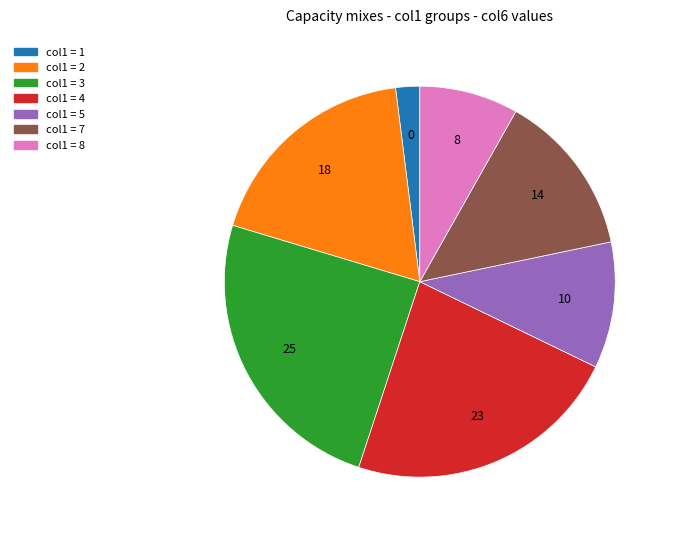

Is there any slice that represents more than half of the pie?

No